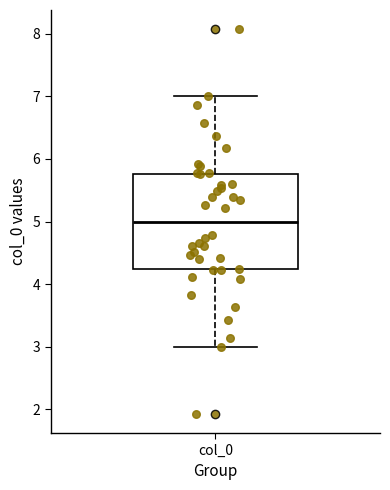

Transcribe this box plot: give where the median line is, the range the box spans, and where the two whiskers end, as read against the y-axis. The values are not printed on the chart, so give them approximately, as read against the axis.

median 5.0, box 4.2 to 5.8, whiskers 3.0 to 7.0